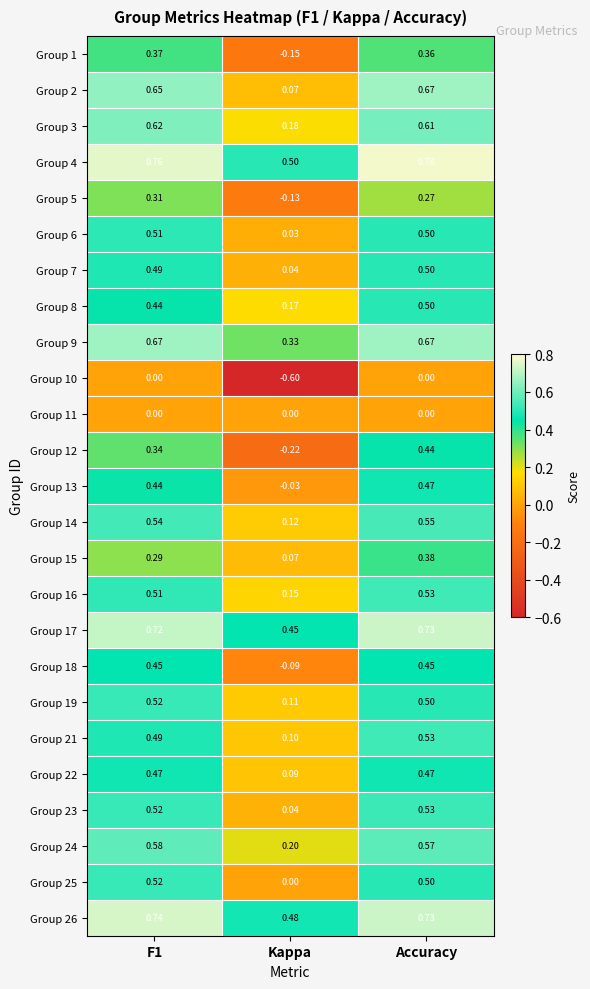

At which category is the sum across all series the highest?

Accuracy